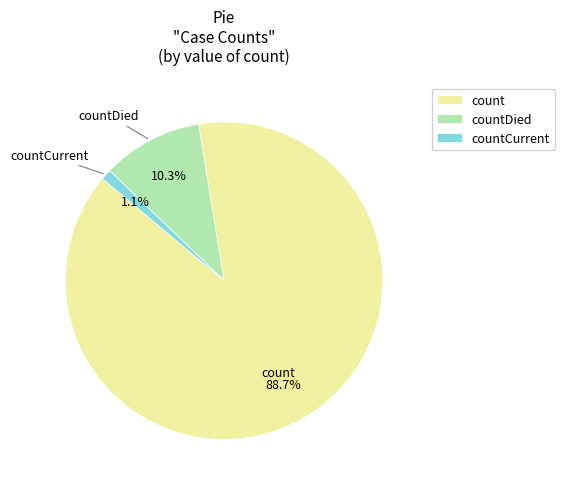

How much of the chart is everything except countCurrent?

98.9%